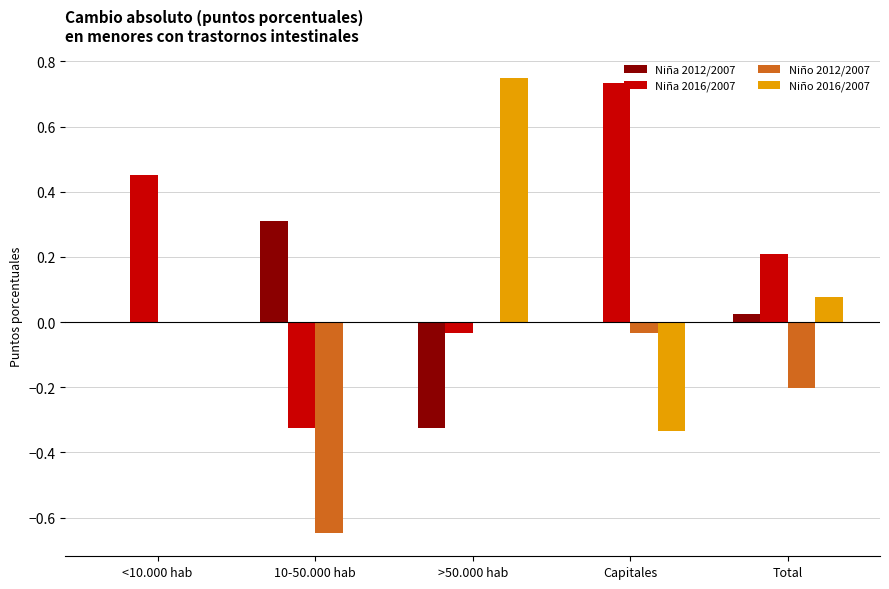

How many groups of bars are there?

5